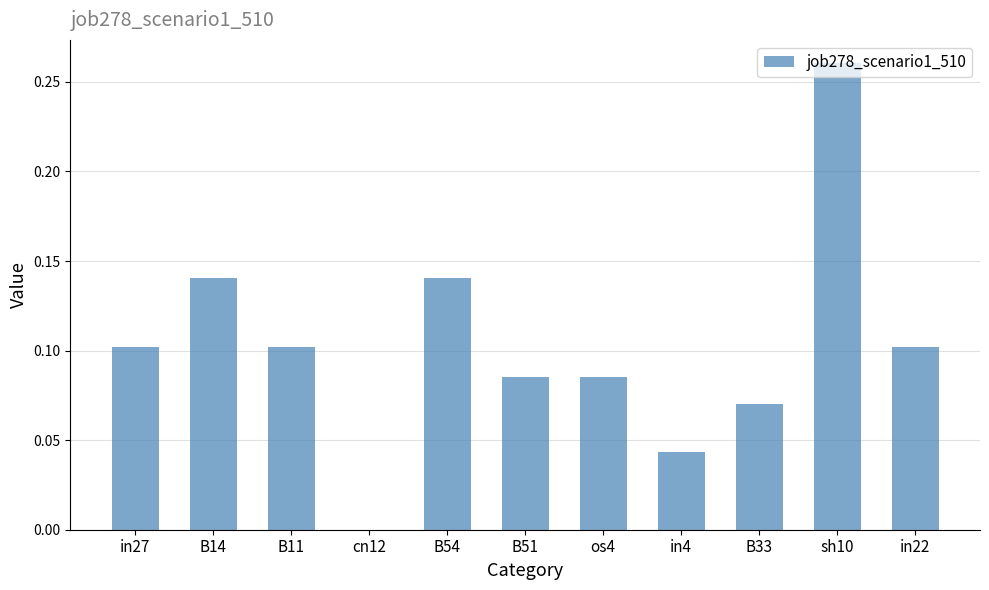

Which category has the highest value across all series?

sh10